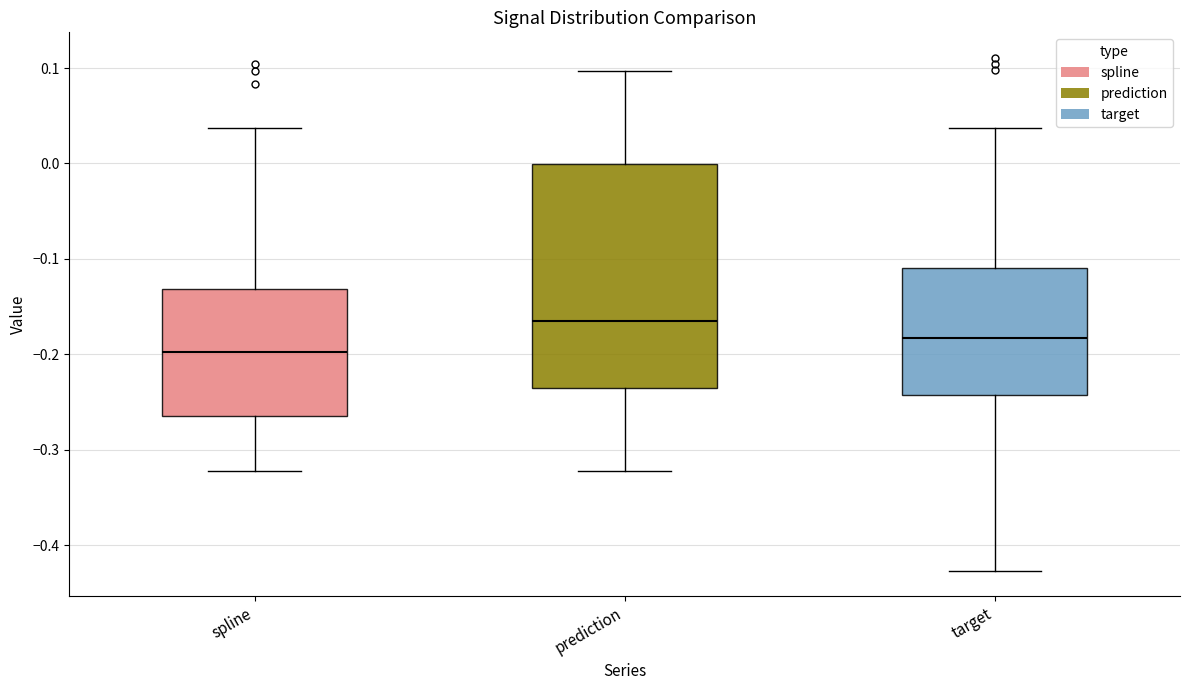

Which box is the tallest, from its lower edge to its upper edge?

prediction